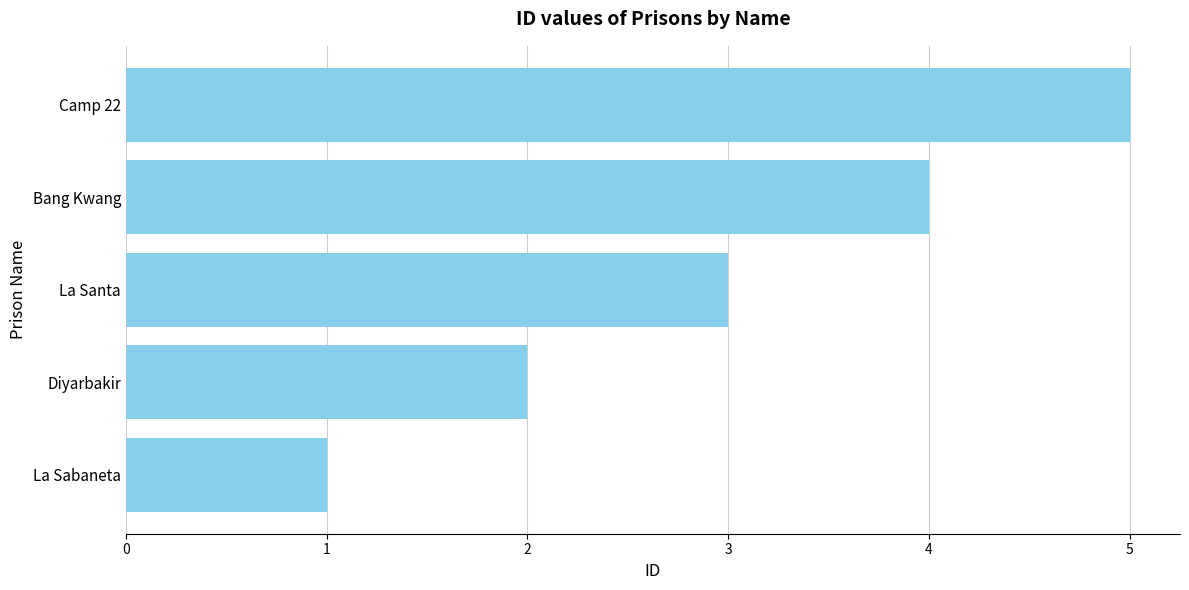

Are the bars horizontal?

Yes